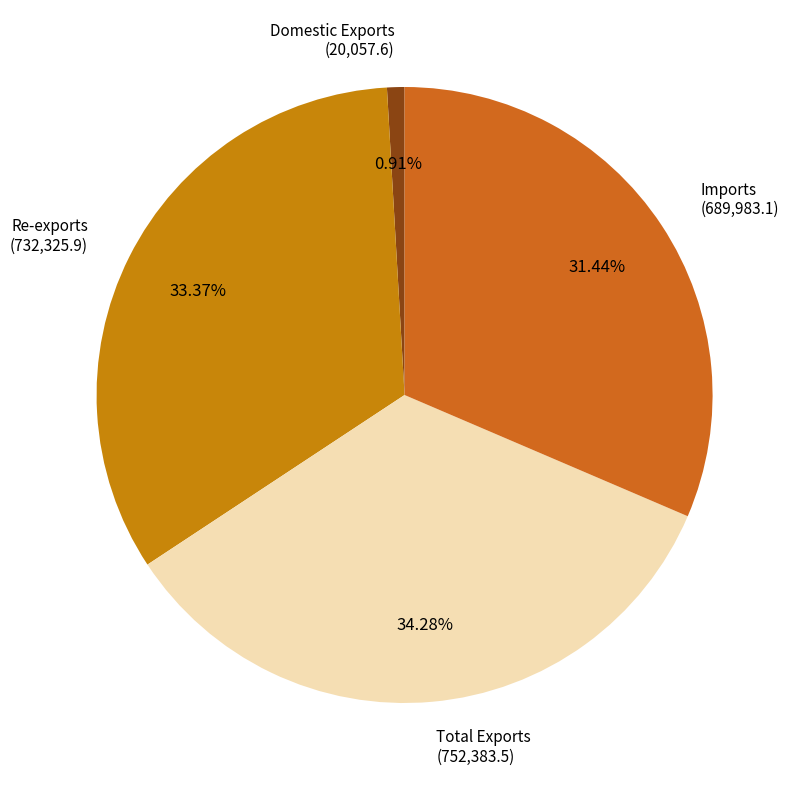

Is there any slice that represents more than half of the pie?

No